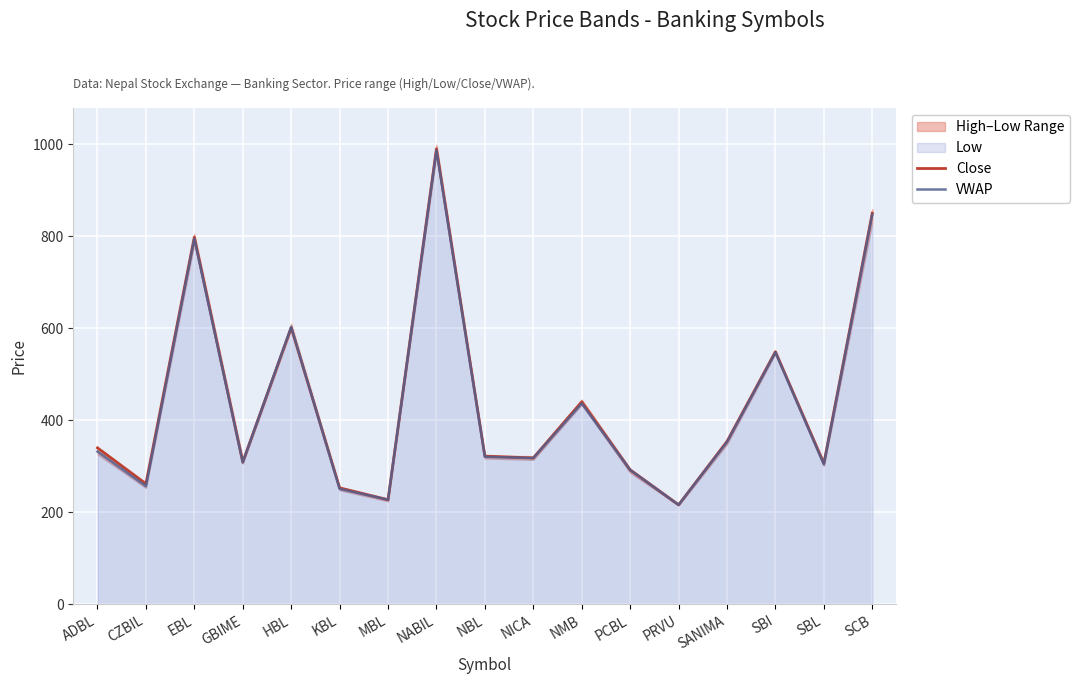

What is the maximum value for Close?

990.0